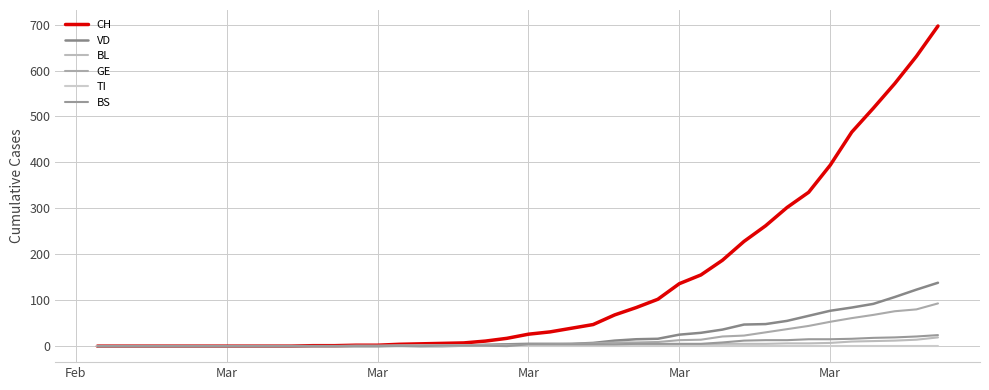

Does the chart have visible grid lines?

Yes